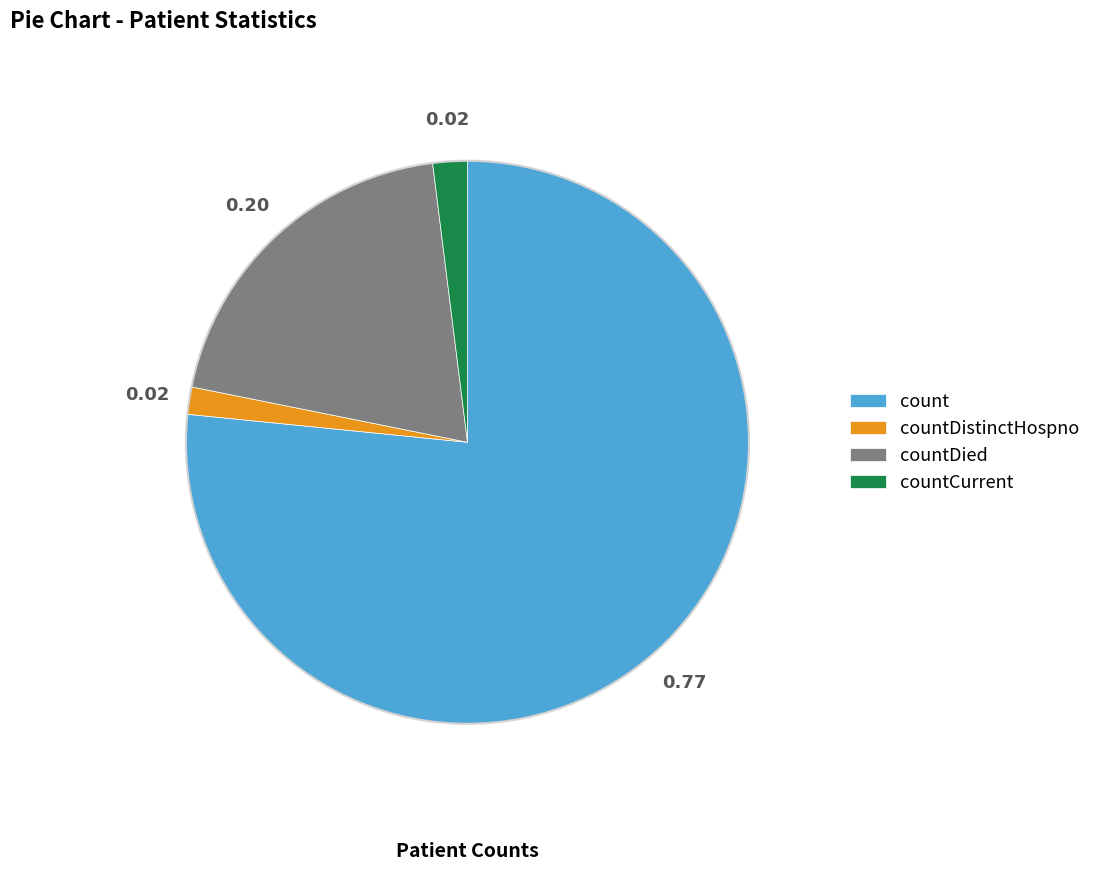

Is the sum of countCurrent and count greater than half?

Yes